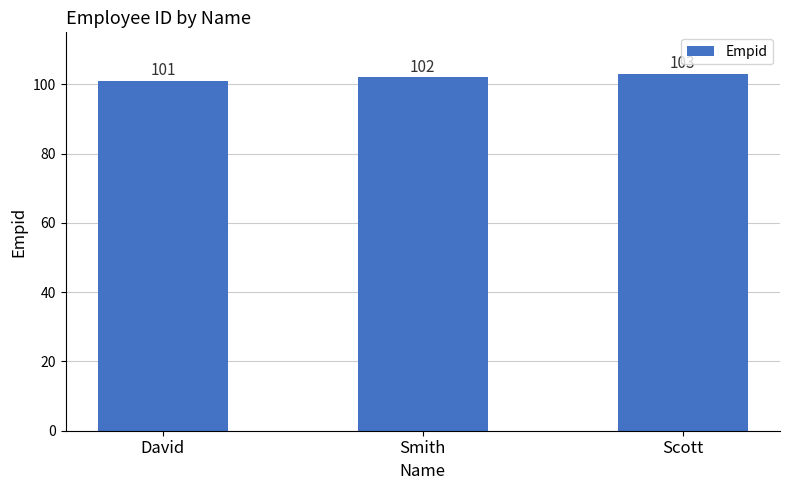

What is the difference between the maximum and minimum values?

2